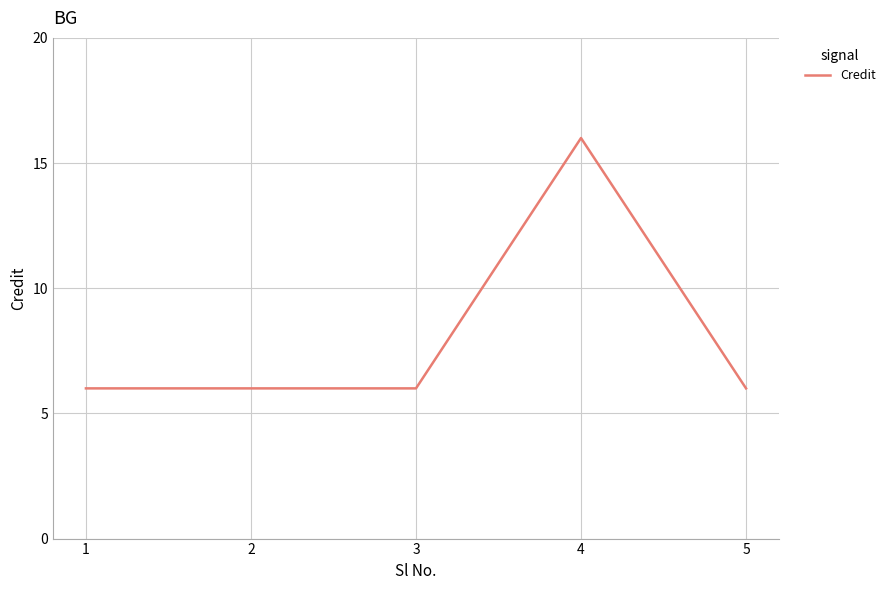

Reading left to right, extract all data points from this chart.

1=6	2=6	3=6	4=16	5=6